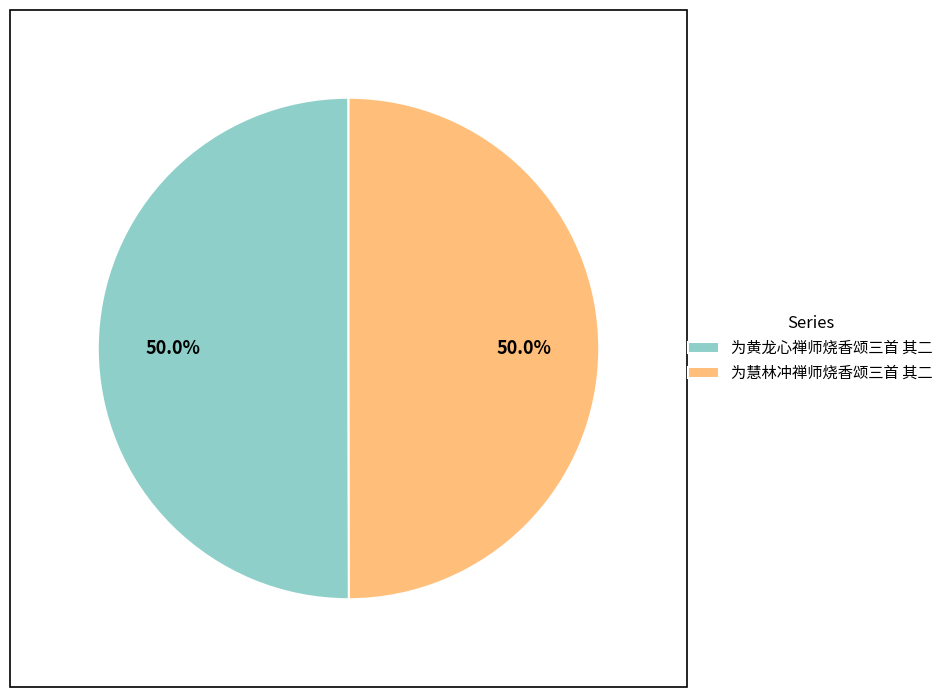

Is the sum of 为慧林冲禅师烧香颂三首 其二 and 为黄龙心禅师烧香颂三首 其二 greater than half?

Yes